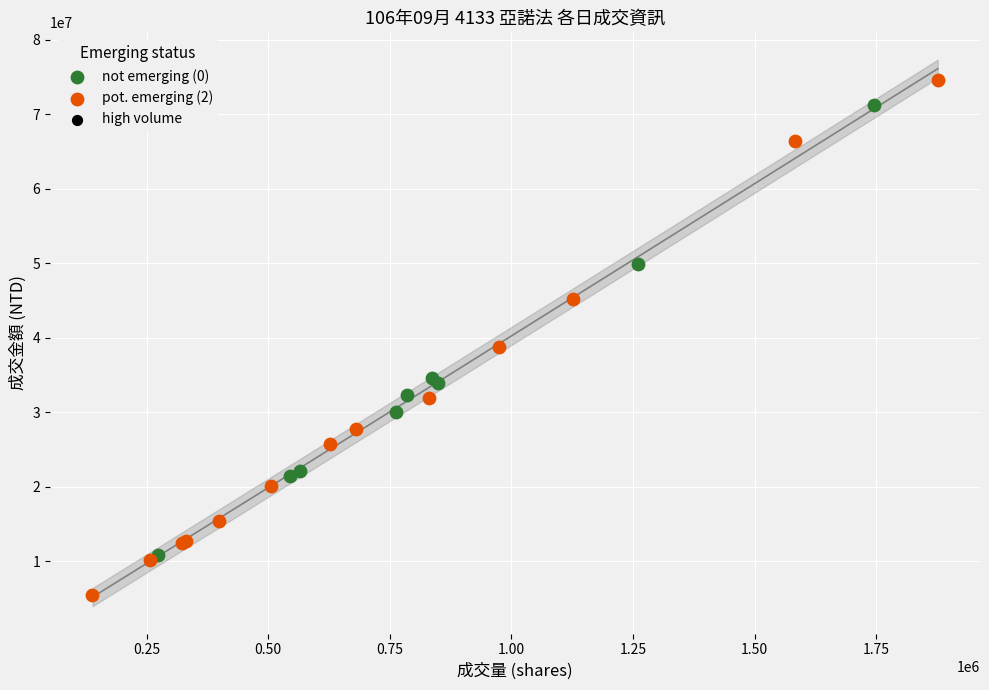

Which series reaches the minimum Y coordinate?

pot. emerging (2)